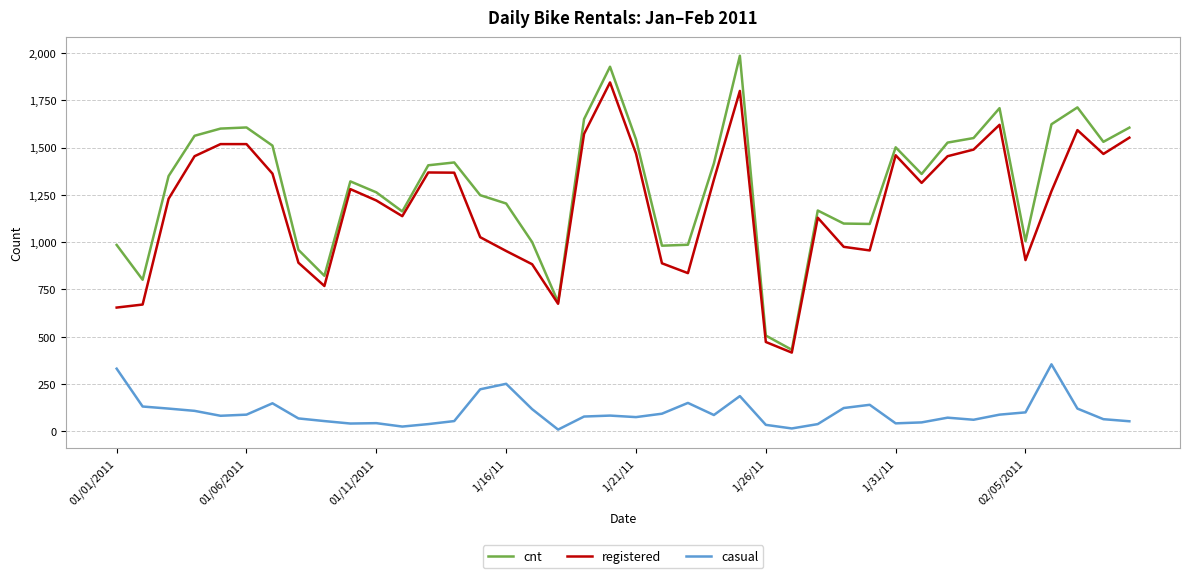

What is the maximum value for registered?

1844